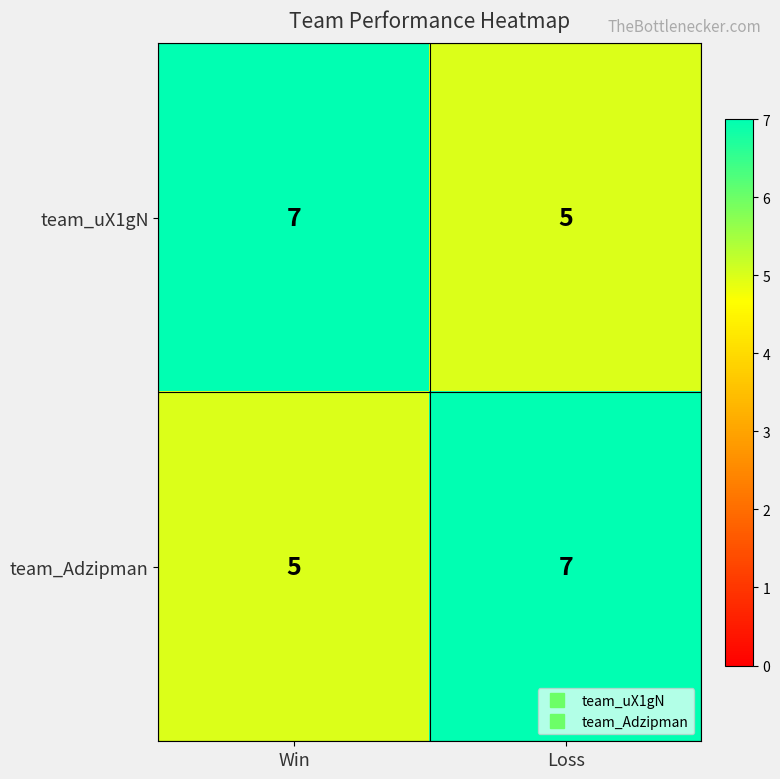

At which label does team_Adzipman reach its minimum?

Win